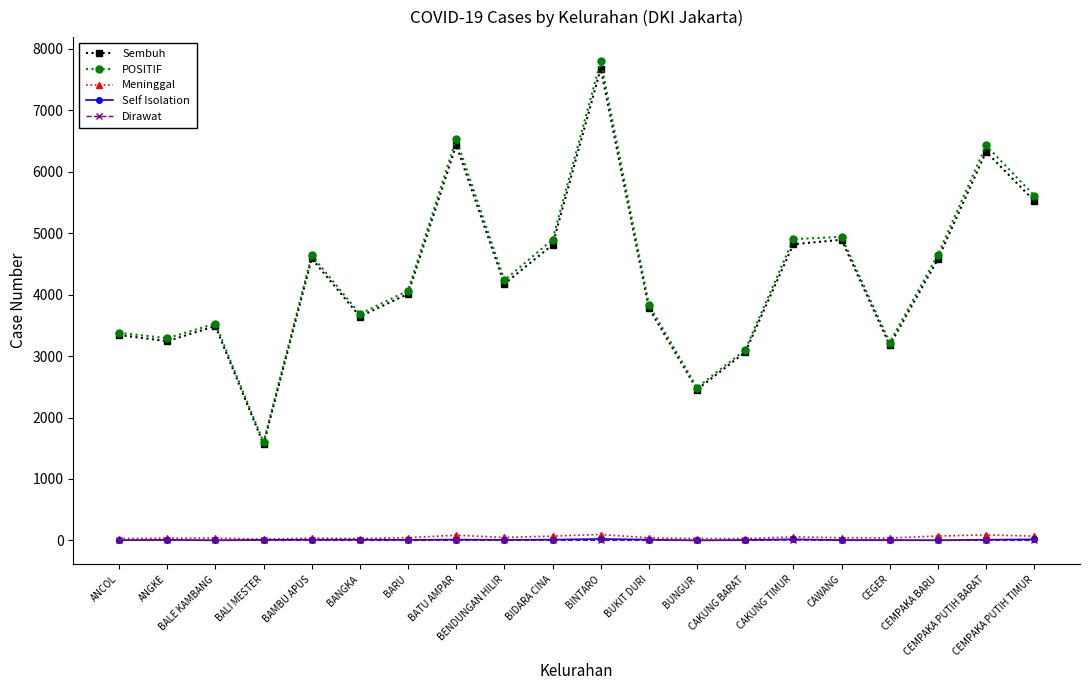

How many data points does each series have?

20